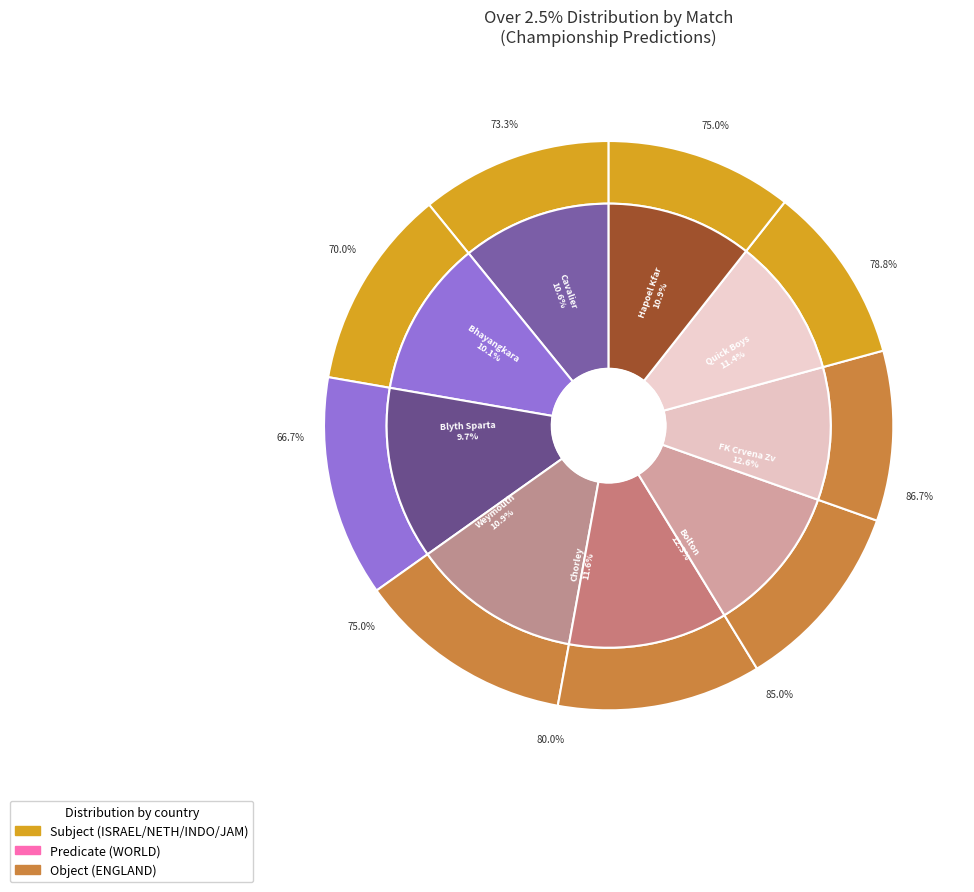

What percentage do Bhayangkara FC - Persijap and FK Crvena Zvezda - PSV Eindhoven together represent?

22.7%